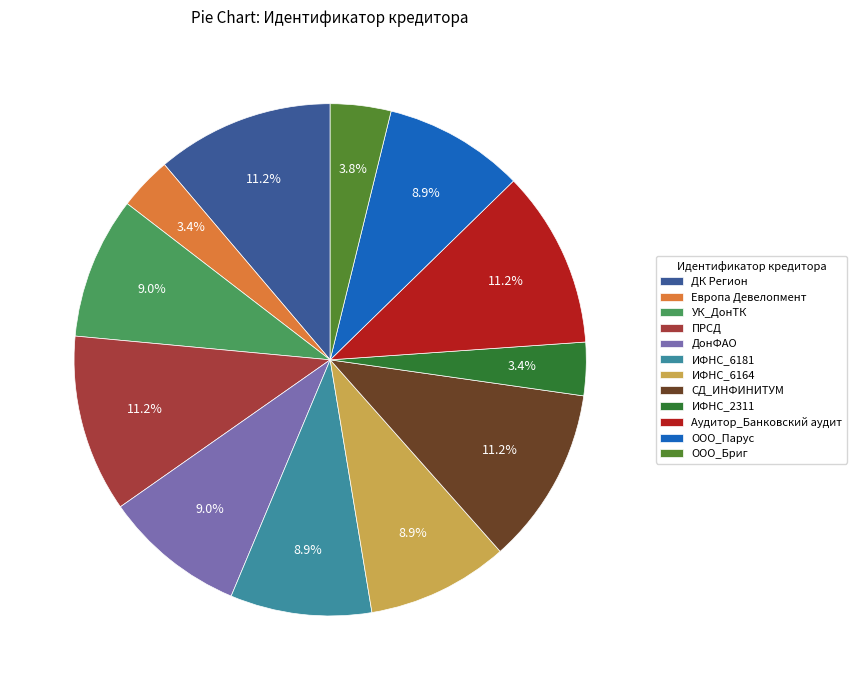

Does ИФНС_2311 account for over 50% of the chart?

No